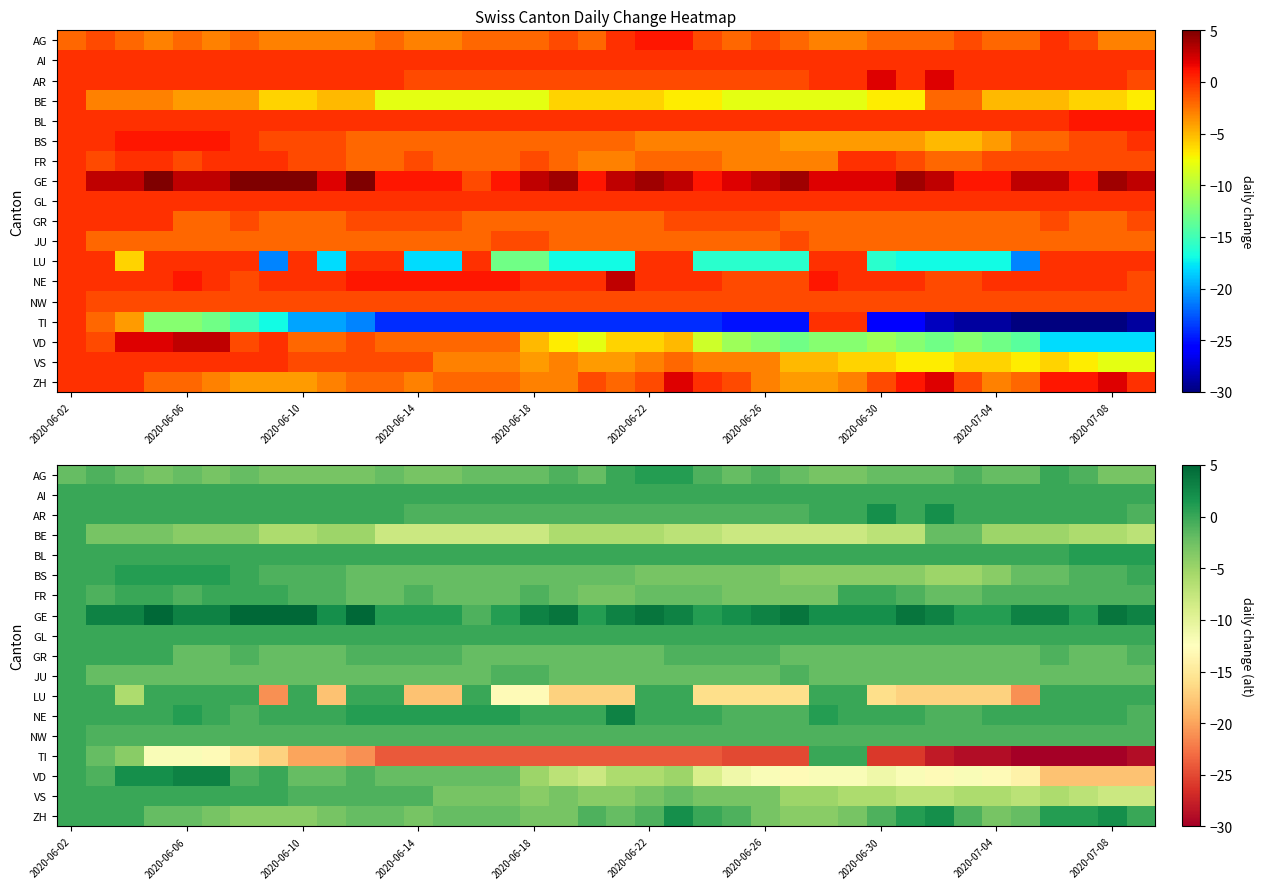

What is the minimum value shown in the chart?

-30